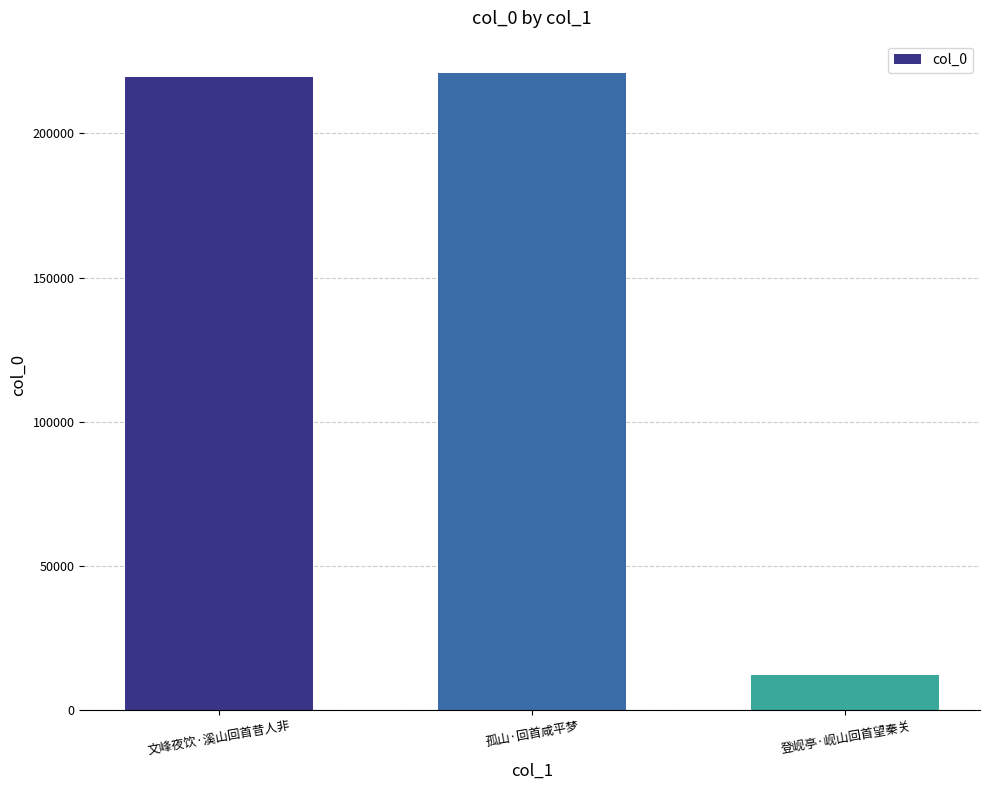

How many data points are less than 219436?

1